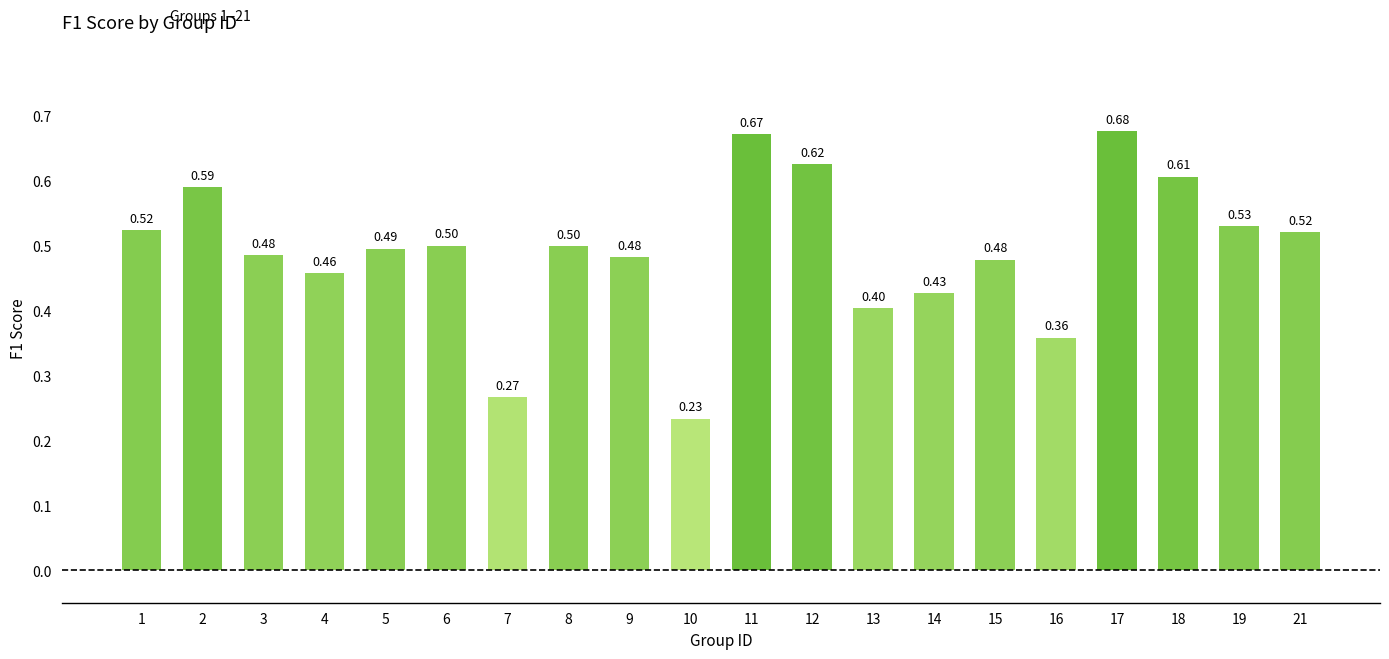

How many categories are shown in the chart?

20